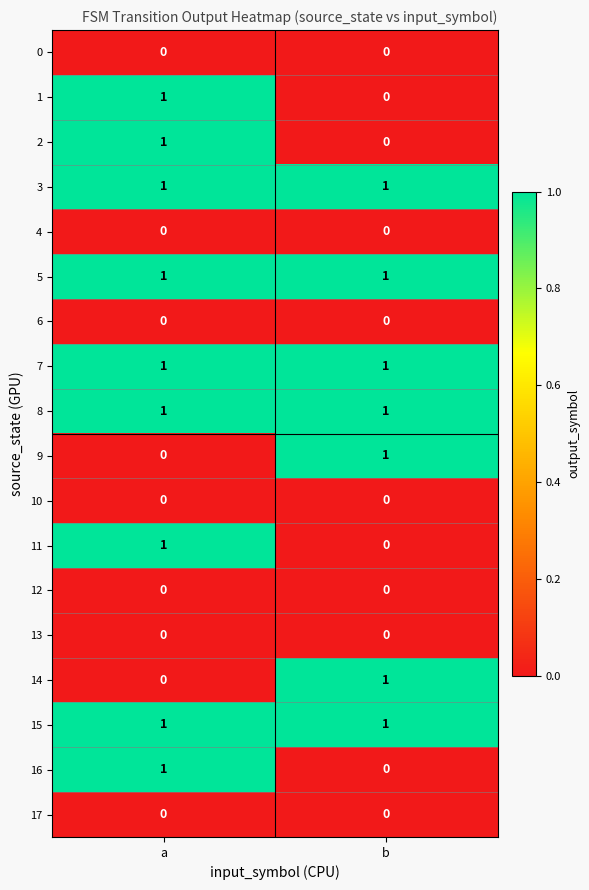

At which category is the sum across all series the highest?

a